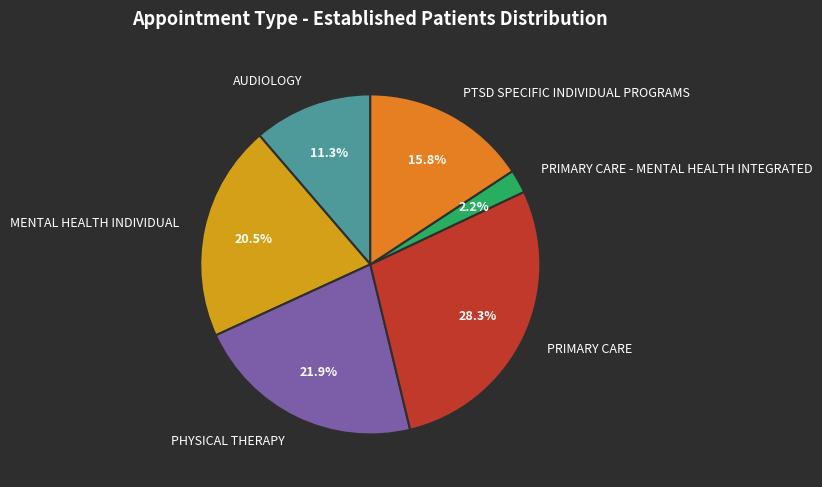

Approximately how many times larger is the value at PRIMARY CARE - MENTAL HEALTH INTEGRATED compared to MENTAL HEALTH INDIVIDUAL?

0.1